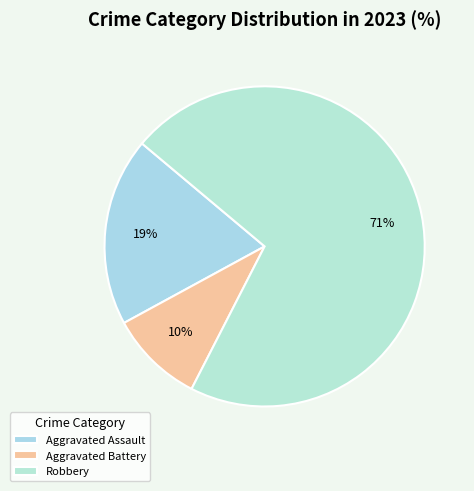

The Aggravated Assault slice represents 19% of the pie. True or false?

True